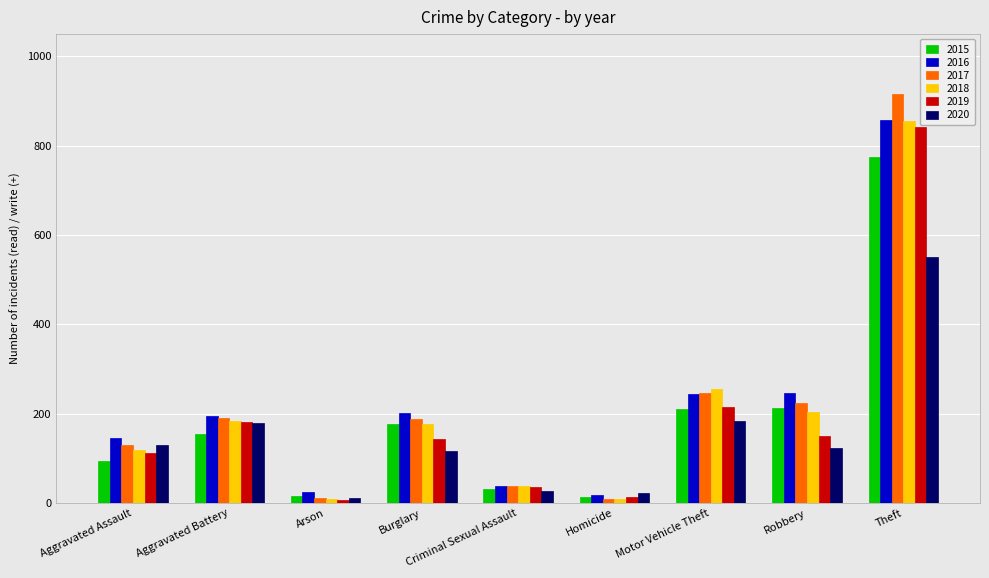

What is the lowest value of the 2019 series?

6